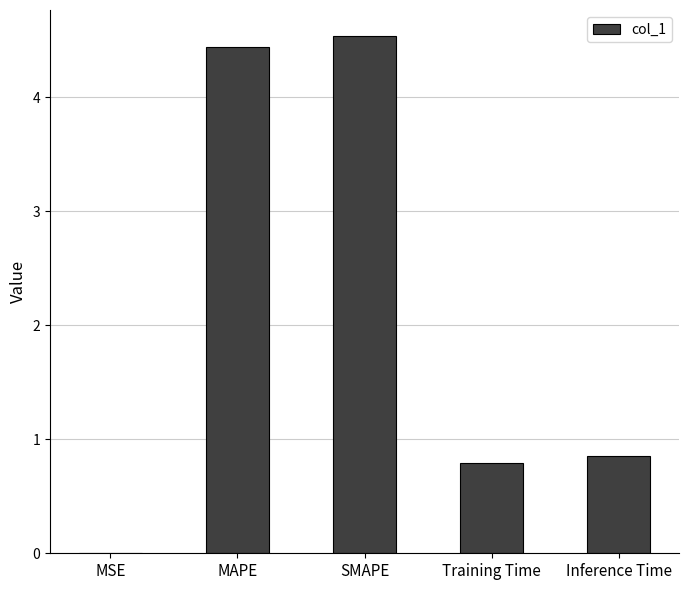

At which label is the value closest to 2?

Inference Time